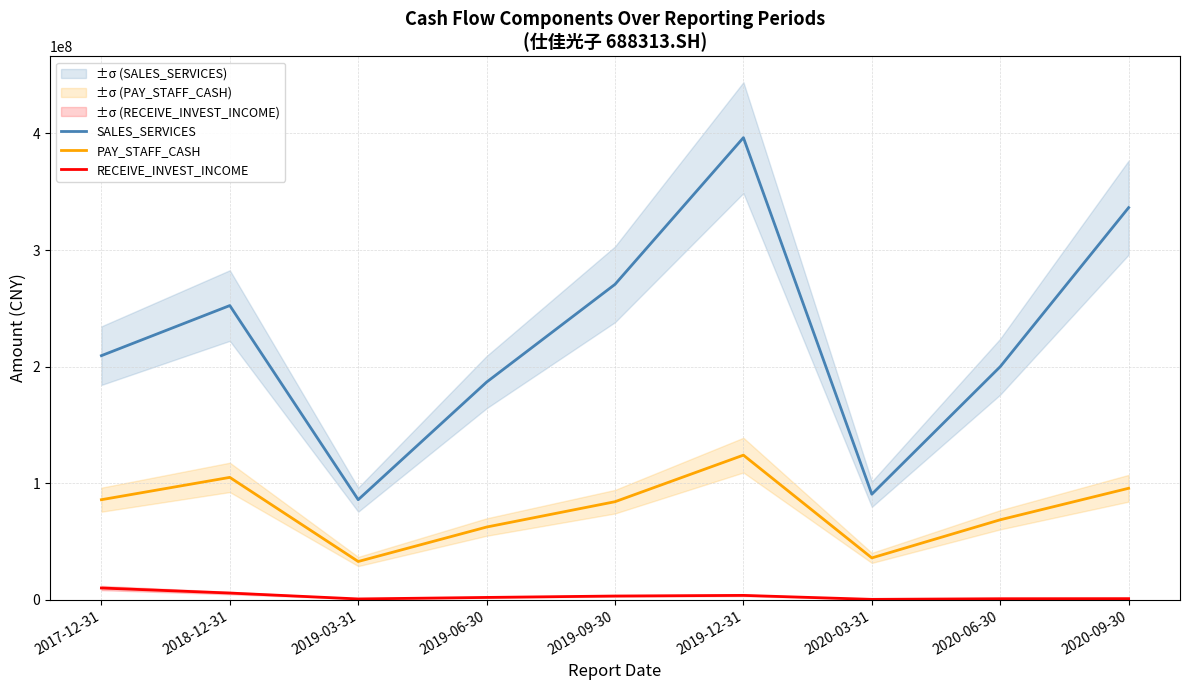

Reading left to right, list all the values displayed in this chart.

SALES_SERVICES: 2017-12-31=209433956.7	2018-12-31=252396792.5	2019-03-31=85938599.5	2019-06-30=186768321.8	2019-09-30=270590484.7	2019-12-31=396359224.5	2020-03-31=90637871.4	2020-06-30=200001602.4	2020-09-30=336377497.6
PAY_STAFF_CASH: 2017-12-31=85925017.9	2018-12-31=105059851.4	2019-03-31=32935489.4	2019-06-30=62477790.0	2019-09-30=84209482.7	2019-12-31=124131414.0	2020-03-31=36021314.0	2020-06-30=68706588.3	2020-09-30=95726387.9
RECEIVE_INVEST_INCOME: 2017-12-31=10207498.6	2018-12-31=5889266.8	2019-03-31=832274.2	2019-06-30=2122101.3	2019-09-30=3335593.7	2019-12-31=3876321.1	2020-03-31=469796.3	2020-06-30=1012791.6	2020-09-30=1094370.4